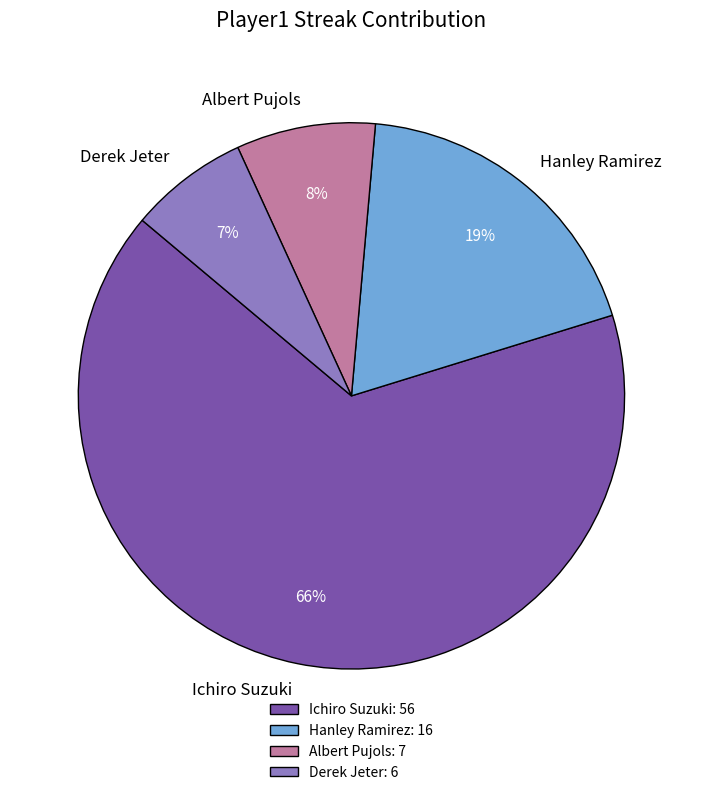

Is there any slice that represents more than half of the pie?

Yes